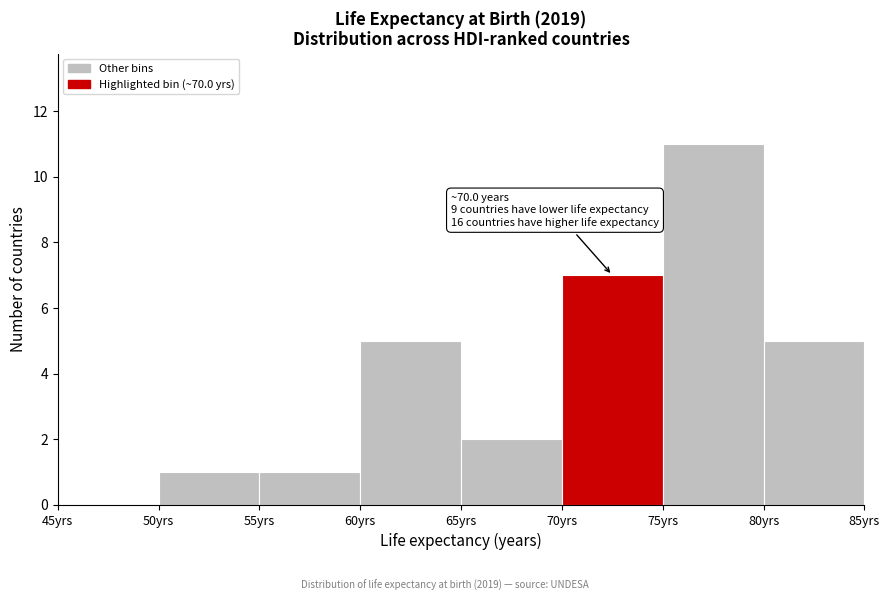

Which range on the x-axis has the tallest bar?

75 to 80